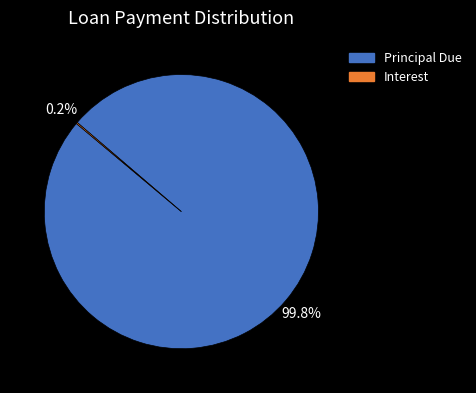

Does any single category account for the majority?

Yes